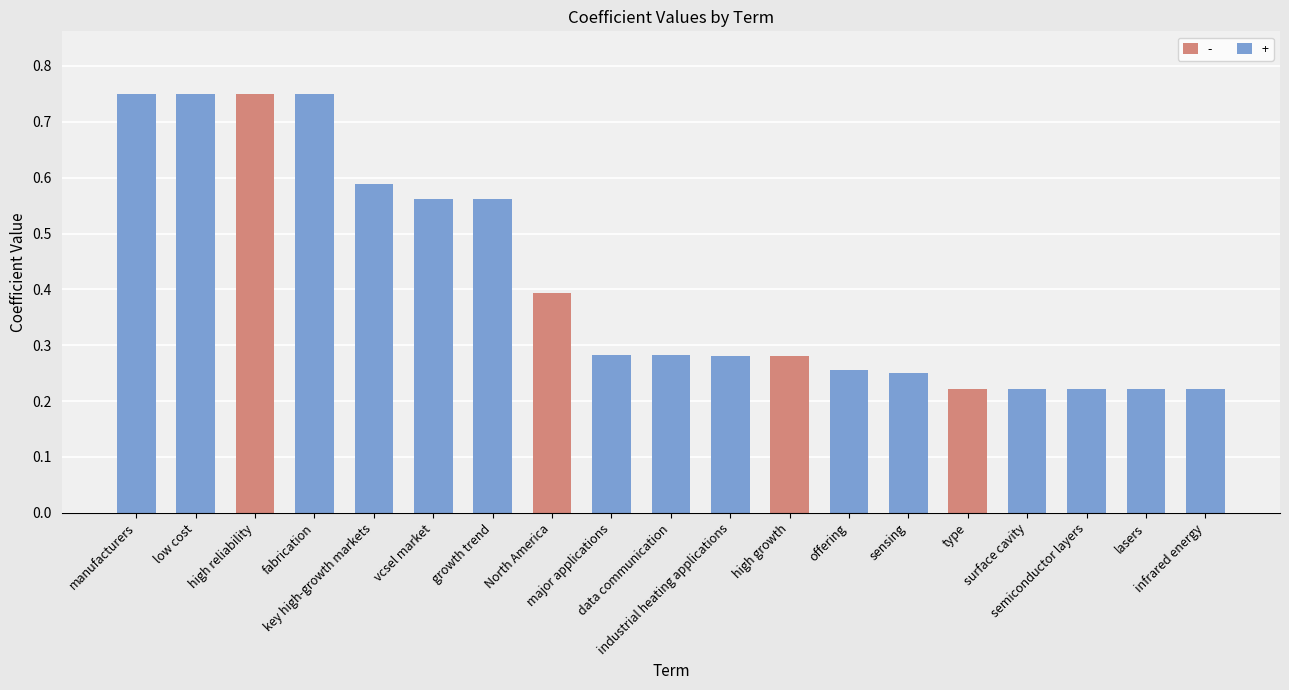

What is the difference between the second highest and minimum values?

0.5